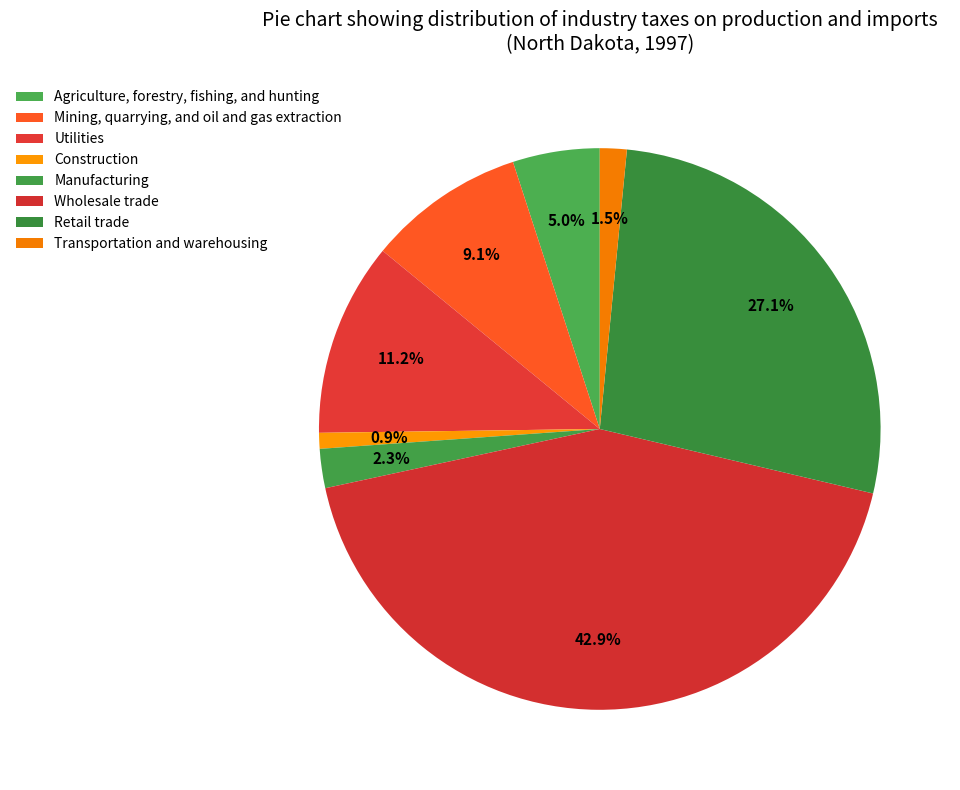

Which slice is the smallest?

Construction